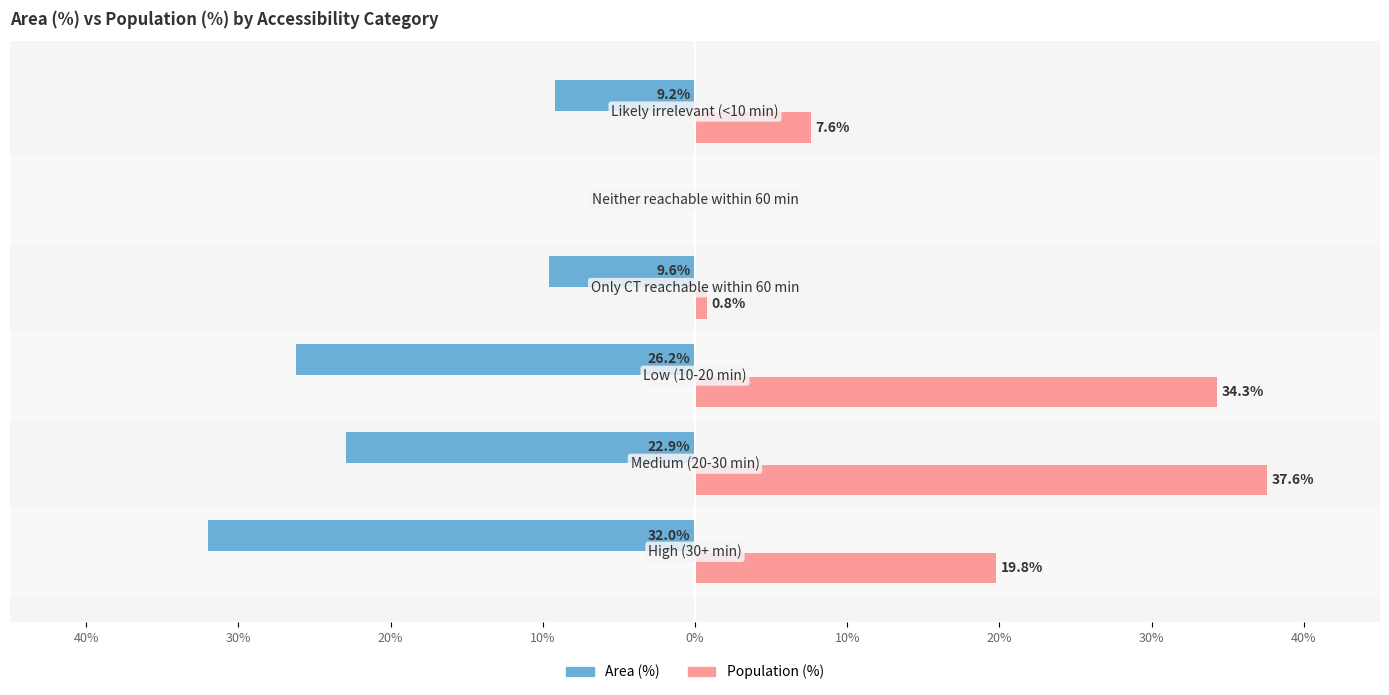

What are all the series names shown in the legend?

Area (%), Population (%)